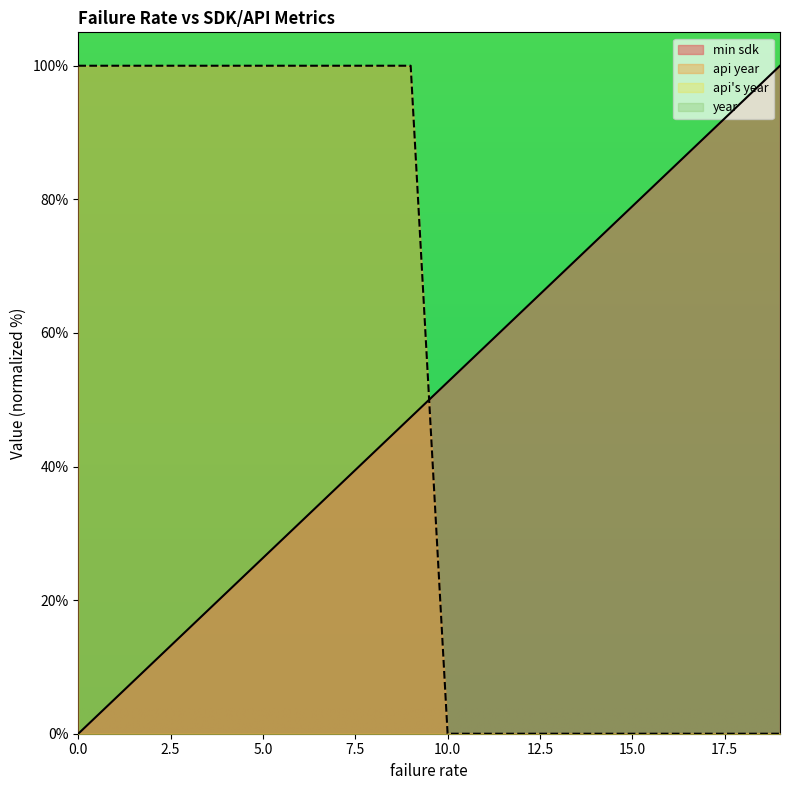

How many lines are shown in the chart?

4